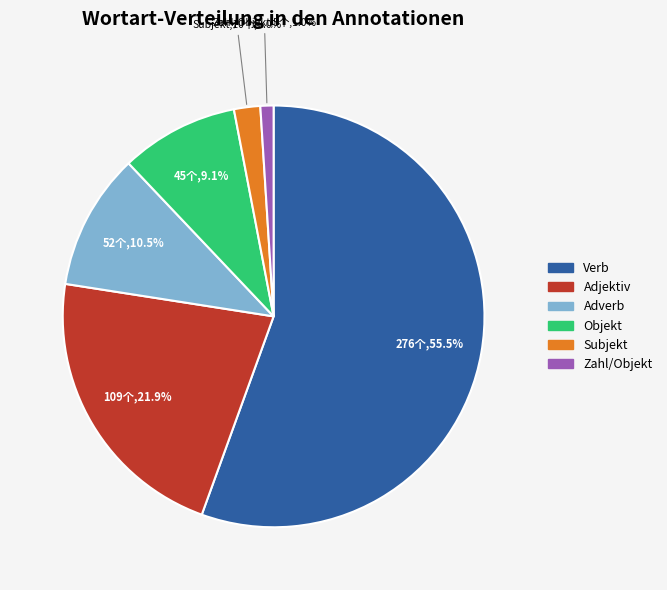

To the nearest percent, what percentage of the pie is Objekt?

9%